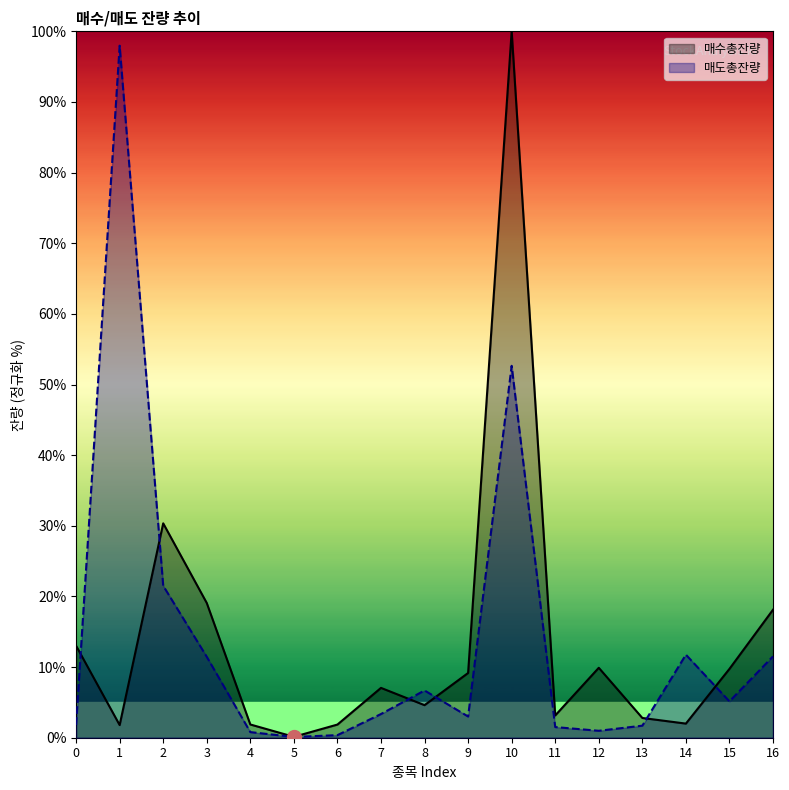

Where does the 매도총잔량 series first go above 3?

1